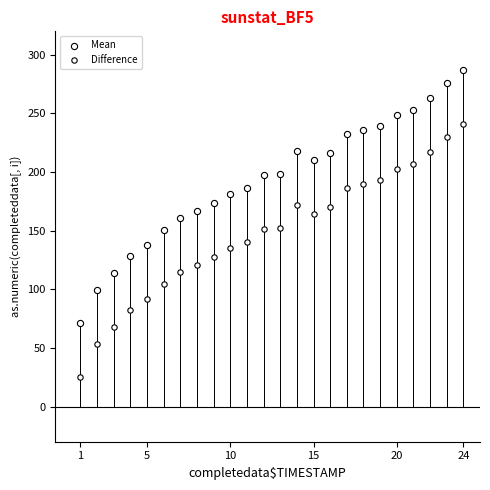

How many data points are displayed?

48